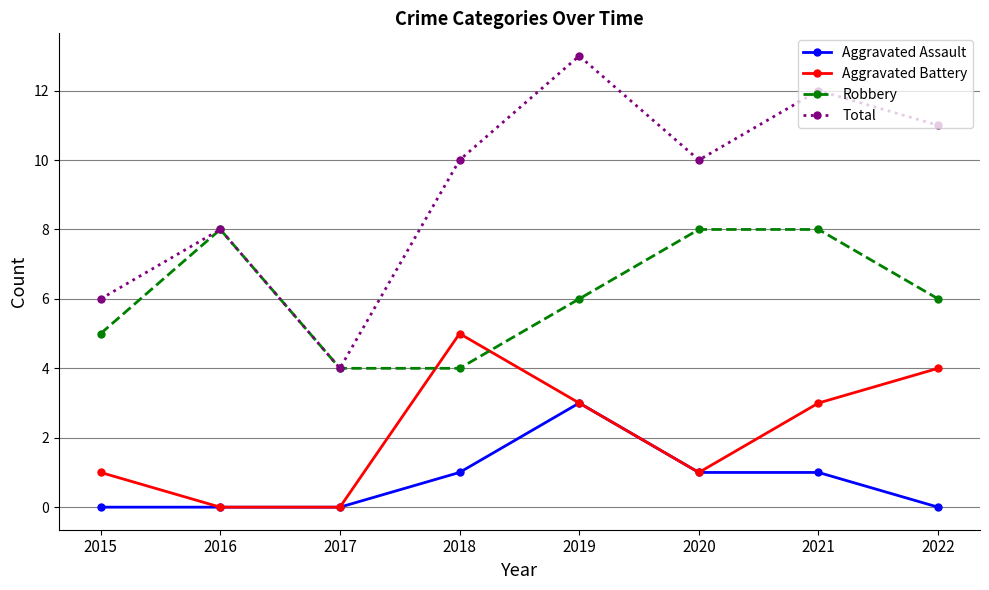

What is the minimum value for Total?

4